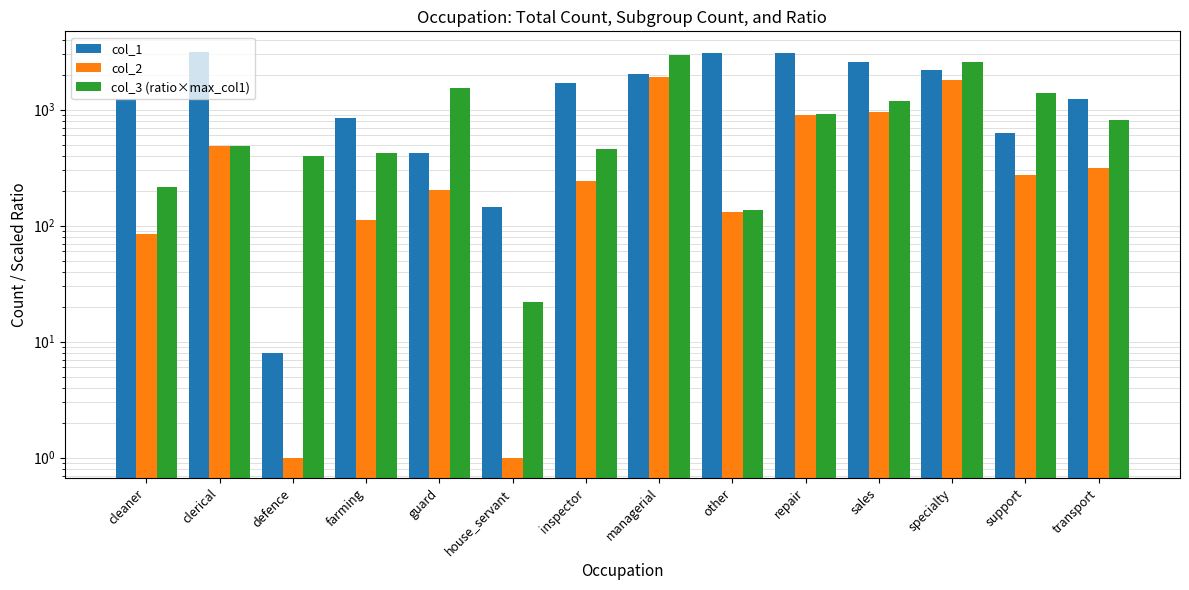

Rank the series by their average value, from lowest to highest.

col_2, col_3 (ratio×max_col1), col_1